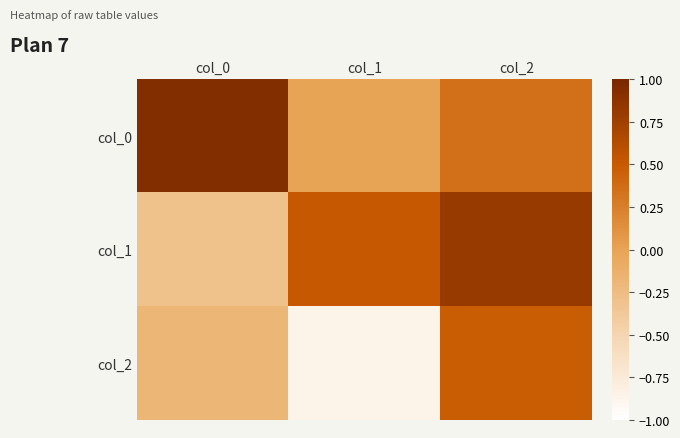

Reading right to left, list all the values displayed in this chart.

col_0: col_2=0.3	col_1=-0.0	col_0=0.9
col_1: col_2=0.8	col_1=0.5	col_0=-0.3
col_2: col_2=0.5	col_1=-0.9	col_0=-0.2